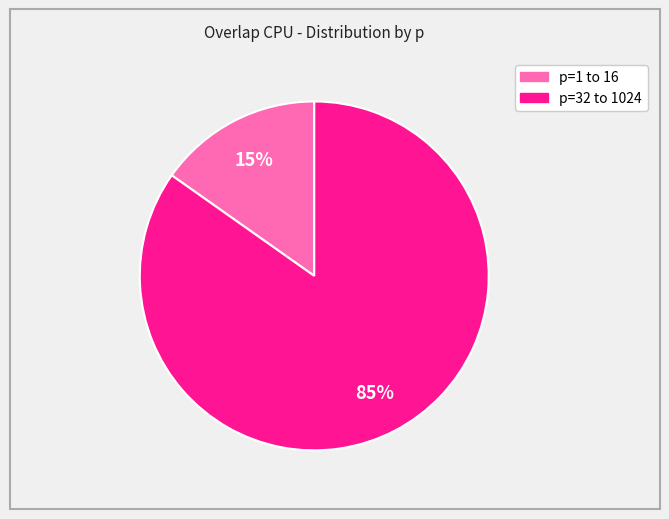

To the nearest percent, what is the difference between the largest and smallest slice percentages?

70%